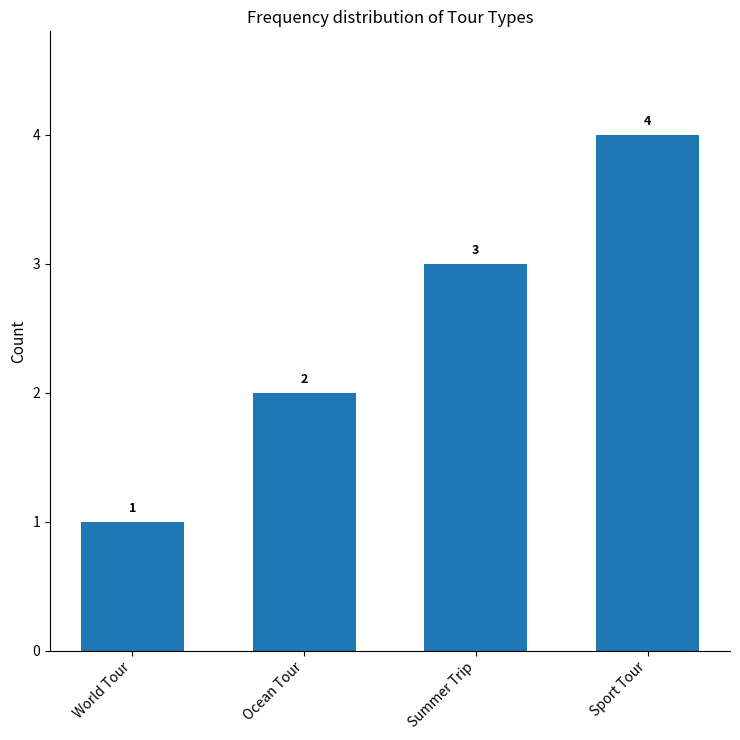

What position from the left is Sport Tour?

4